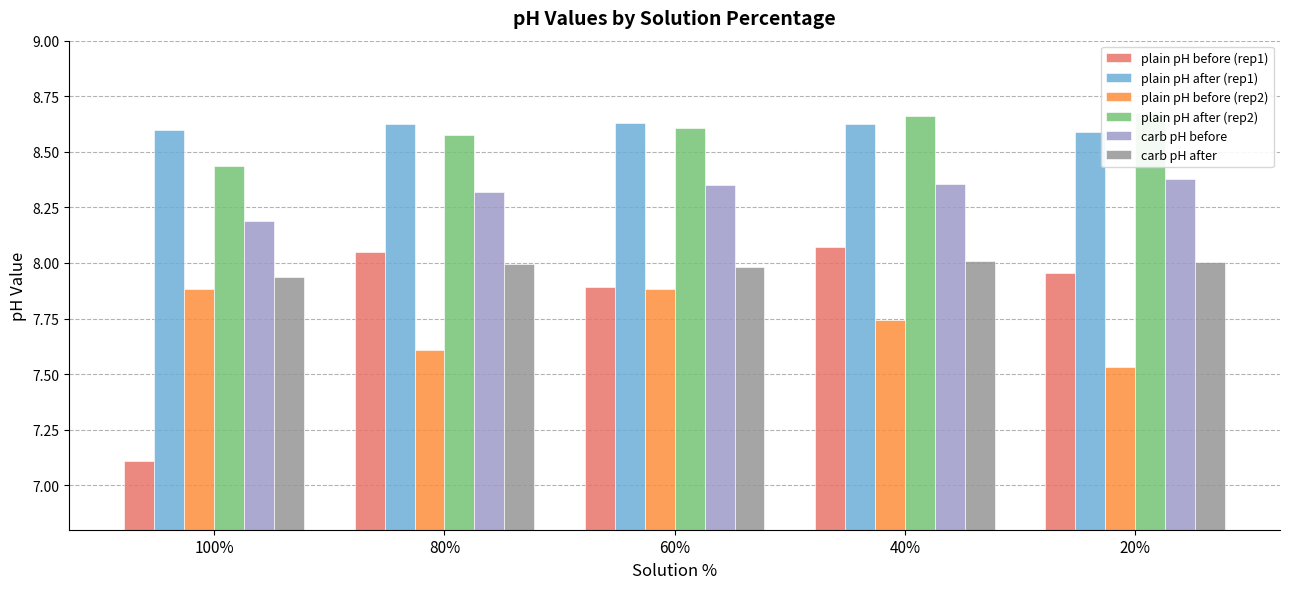

At how many categories does at least one series exceed 8?

5